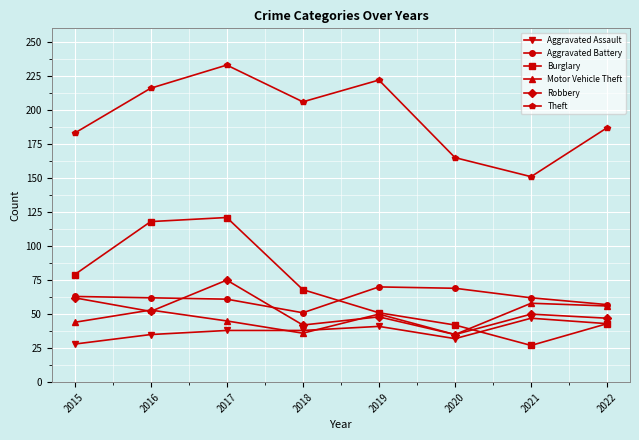

At which label does Robbery first exceed 50?

2015